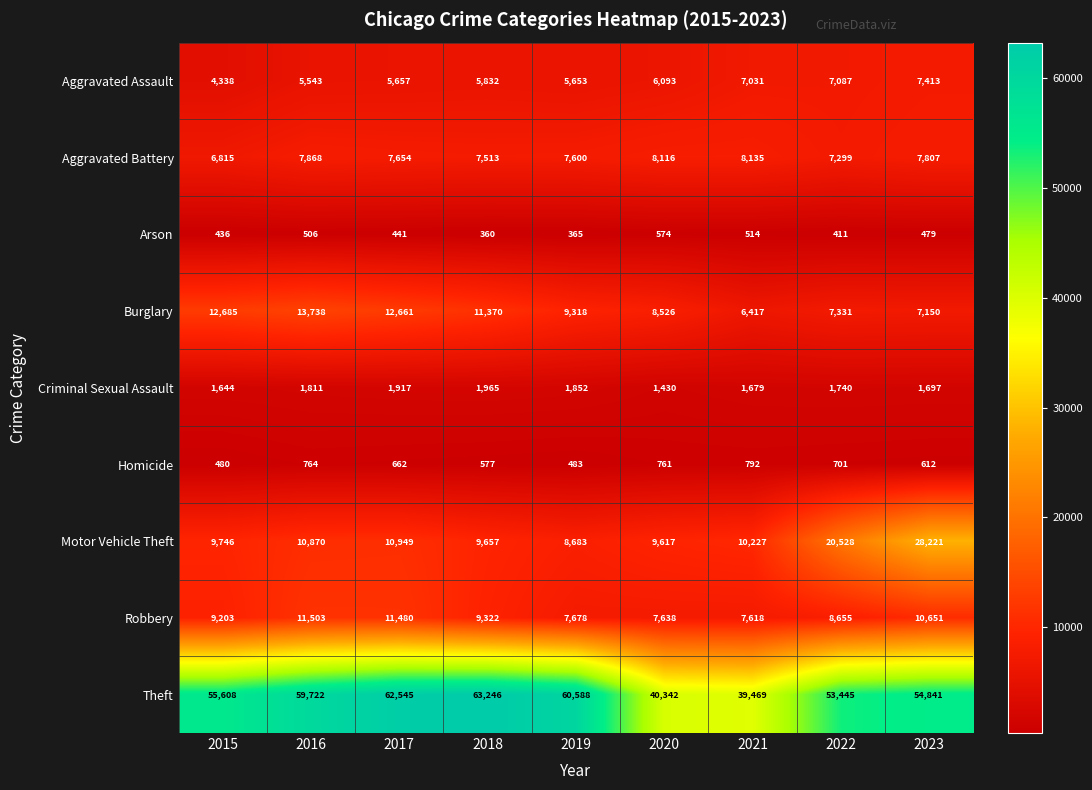

What is the average value of the Criminal Sexual Assault series?

1748